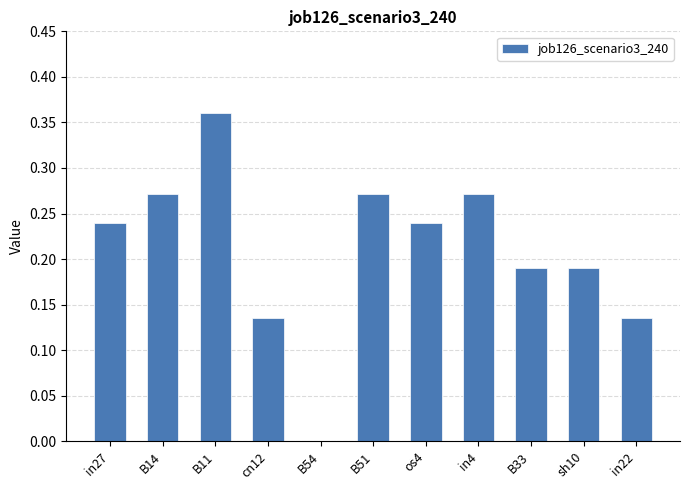

Is it true that the value at B54 is 0.1?

False